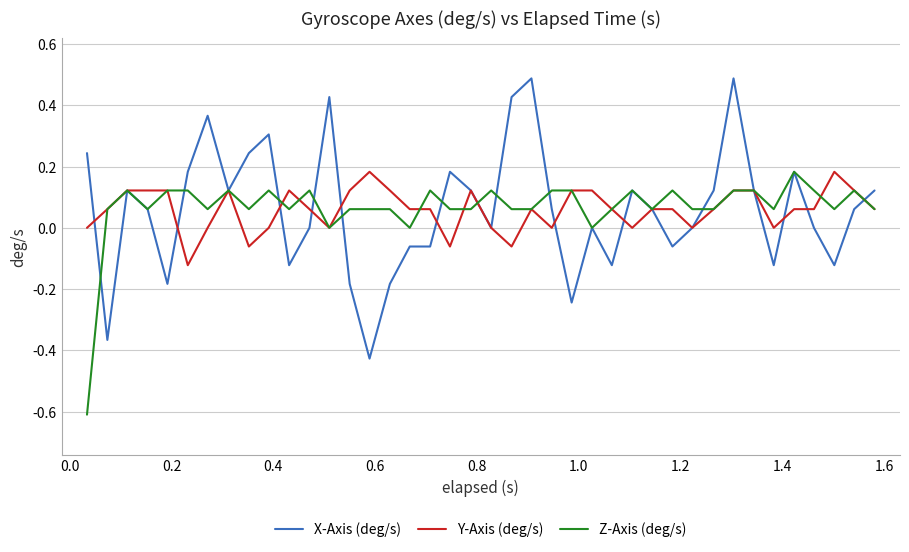

What is the highest value of the X-Axis (deg/s) series?

0.5